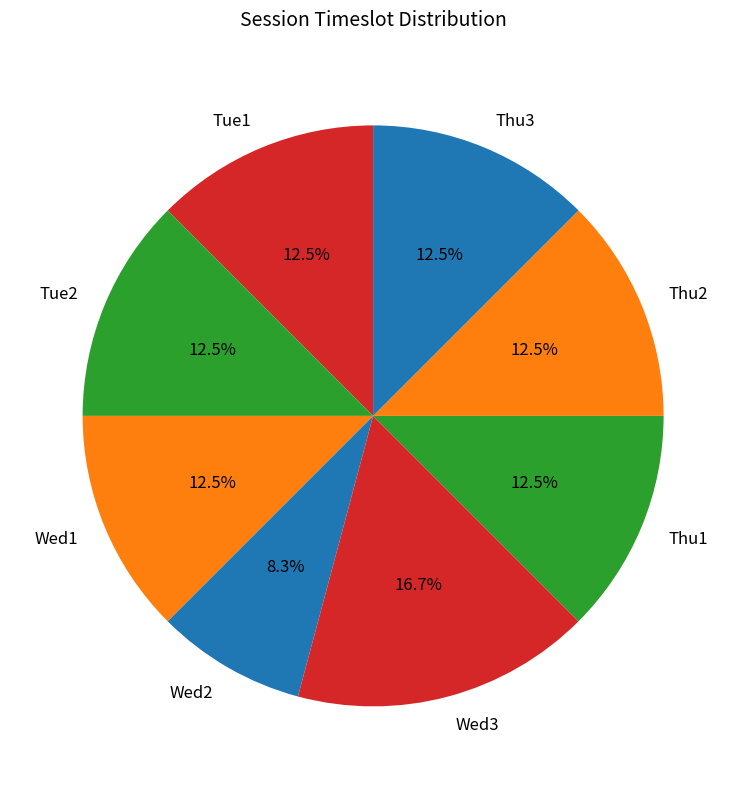

Which category has the smallest portion of the pie?

Wed2